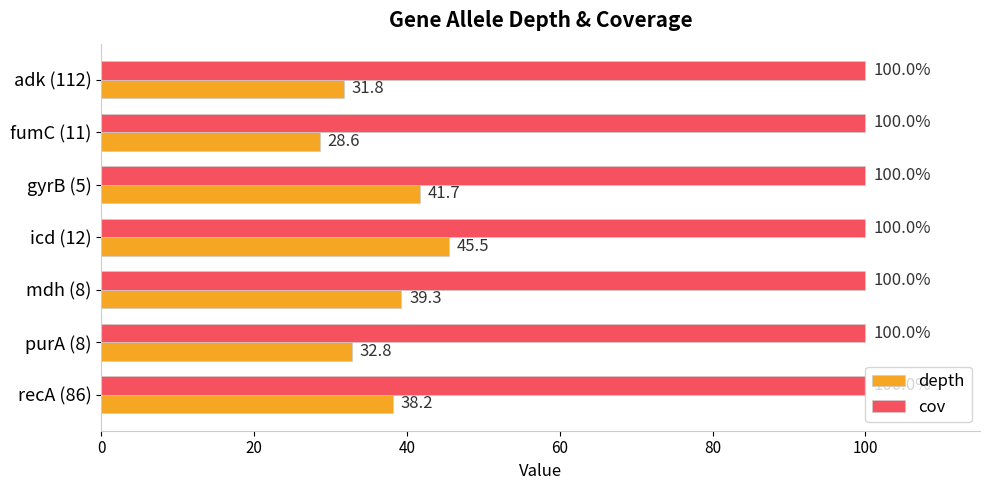

What are all the series names shown in the legend?

depth, cov